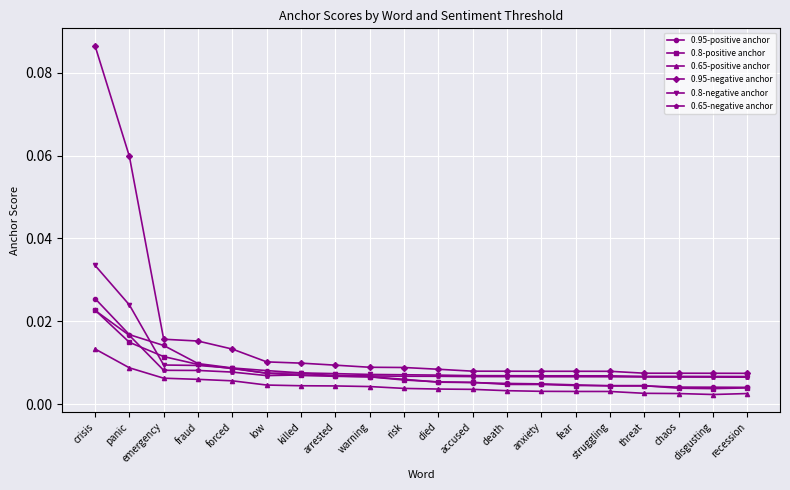

At which category is the sum across all series the highest?

crisis